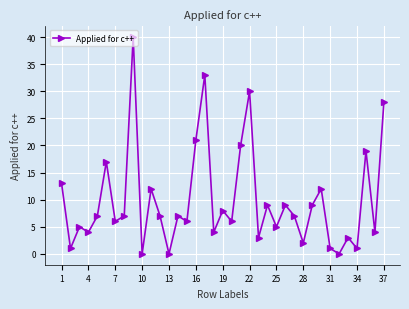

What is the value of the 24th point from the left?

9